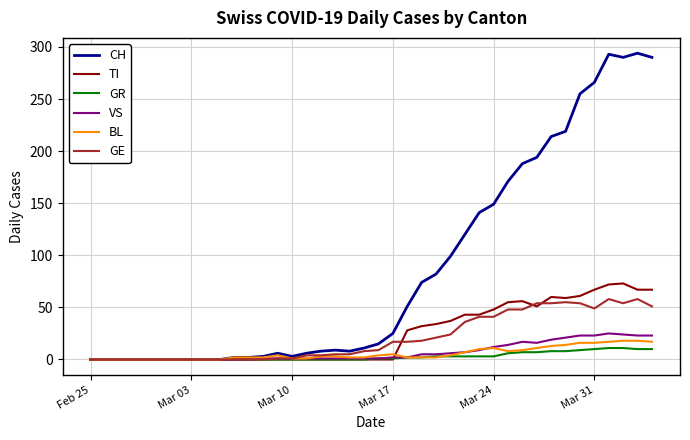

Which series has the widest spread of values?

CH